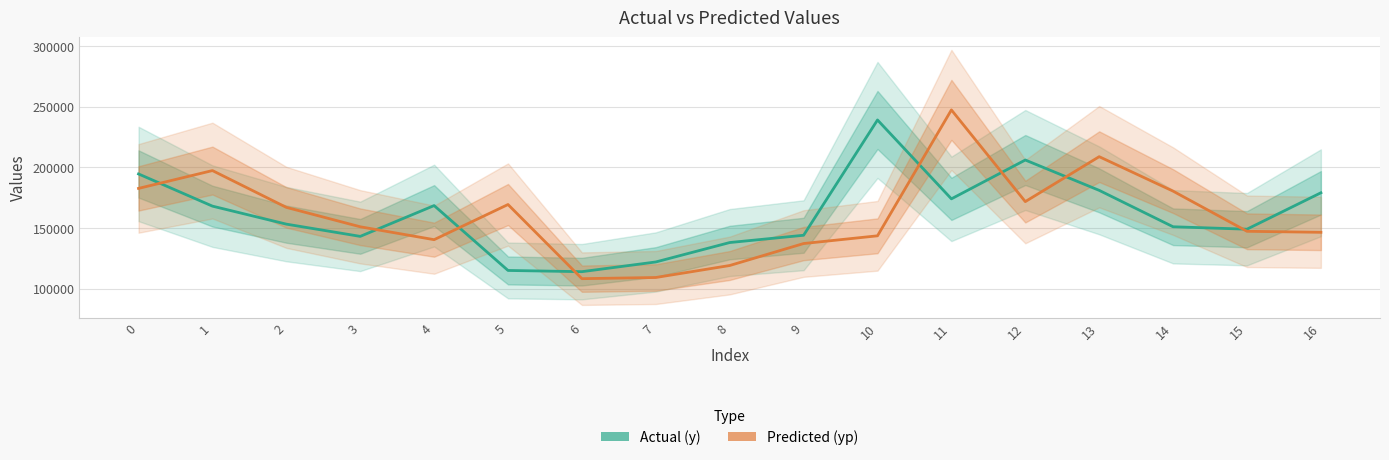

Is it true that Predicted (yp) equals 169327.6 at 5?

True